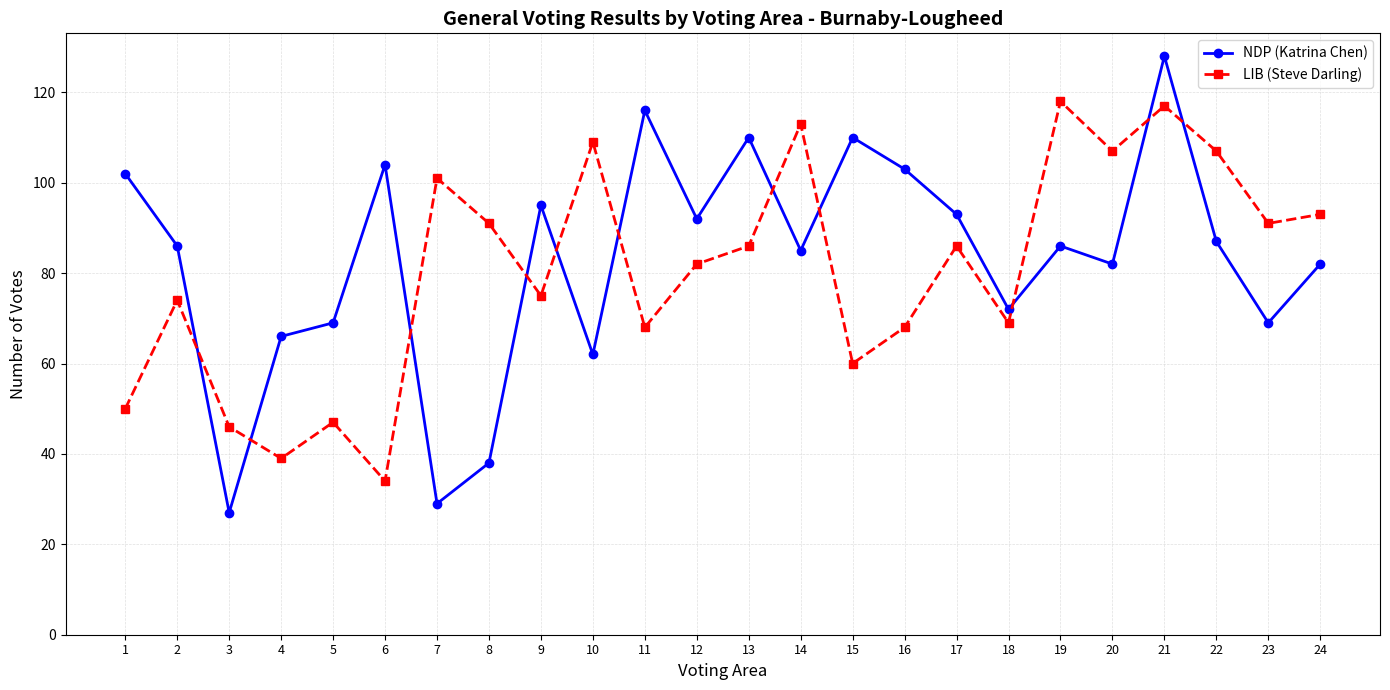

At how many categories does at least one series exceed 37?

24